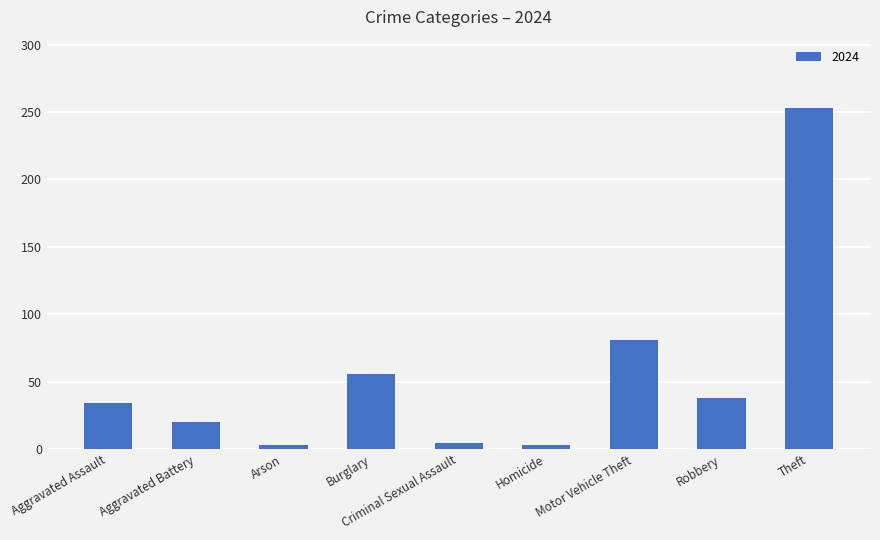

Where is the data nearest to the value 128?

Motor Vehicle Theft